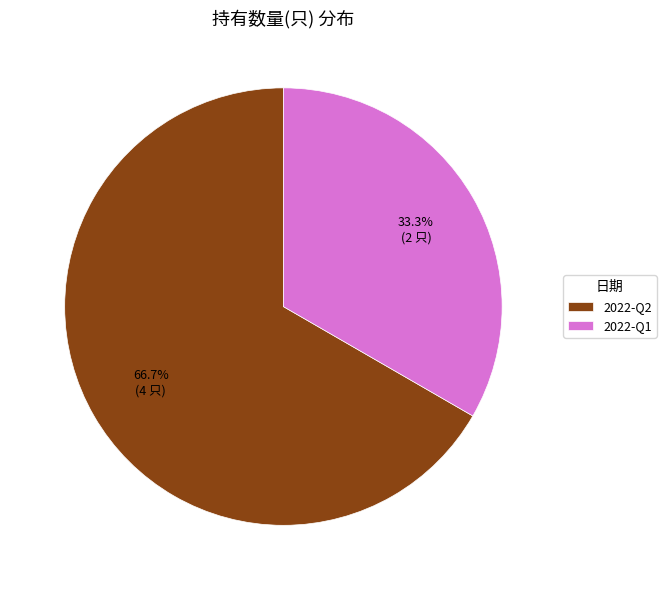

To the nearest percent, what is the combined percentage of 2022-Q2 and 2022-Q1?

100%